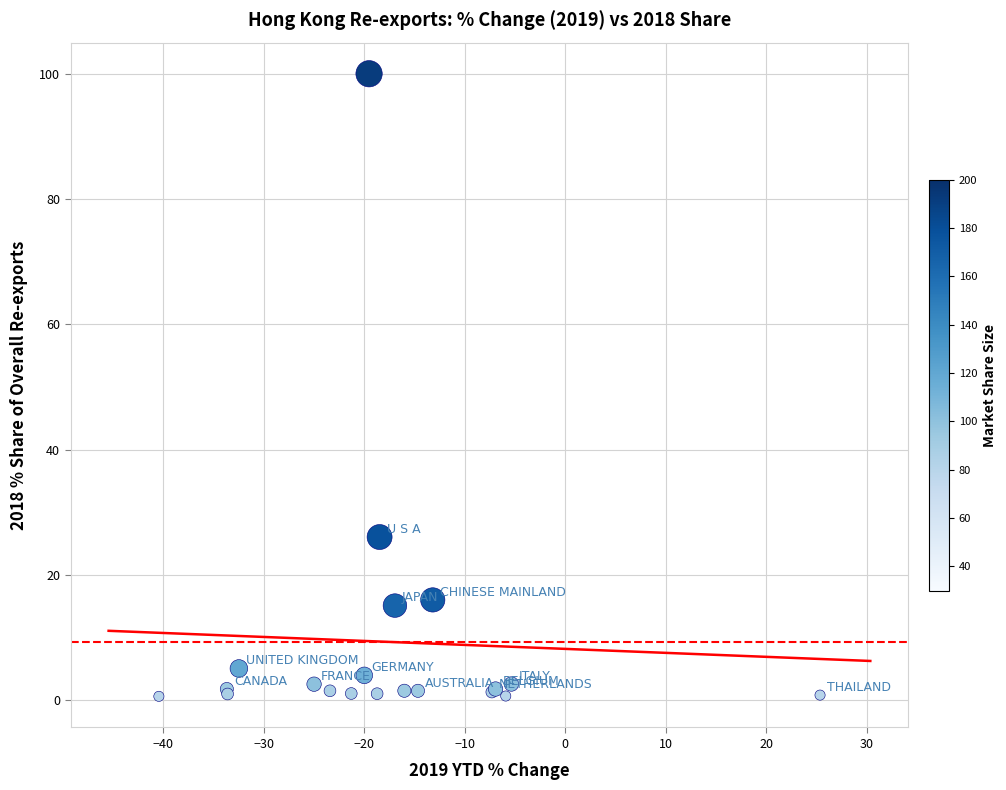

What Y value in the scatter plot is closest to 50?

26.1